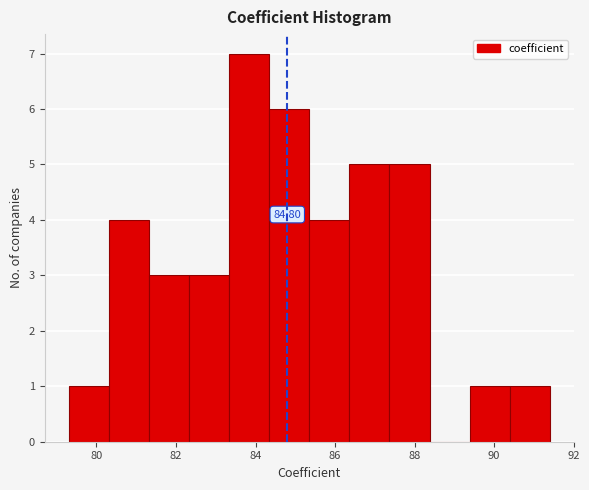

Which range on the x-axis has the tallest bar?

83.4 to 84.4